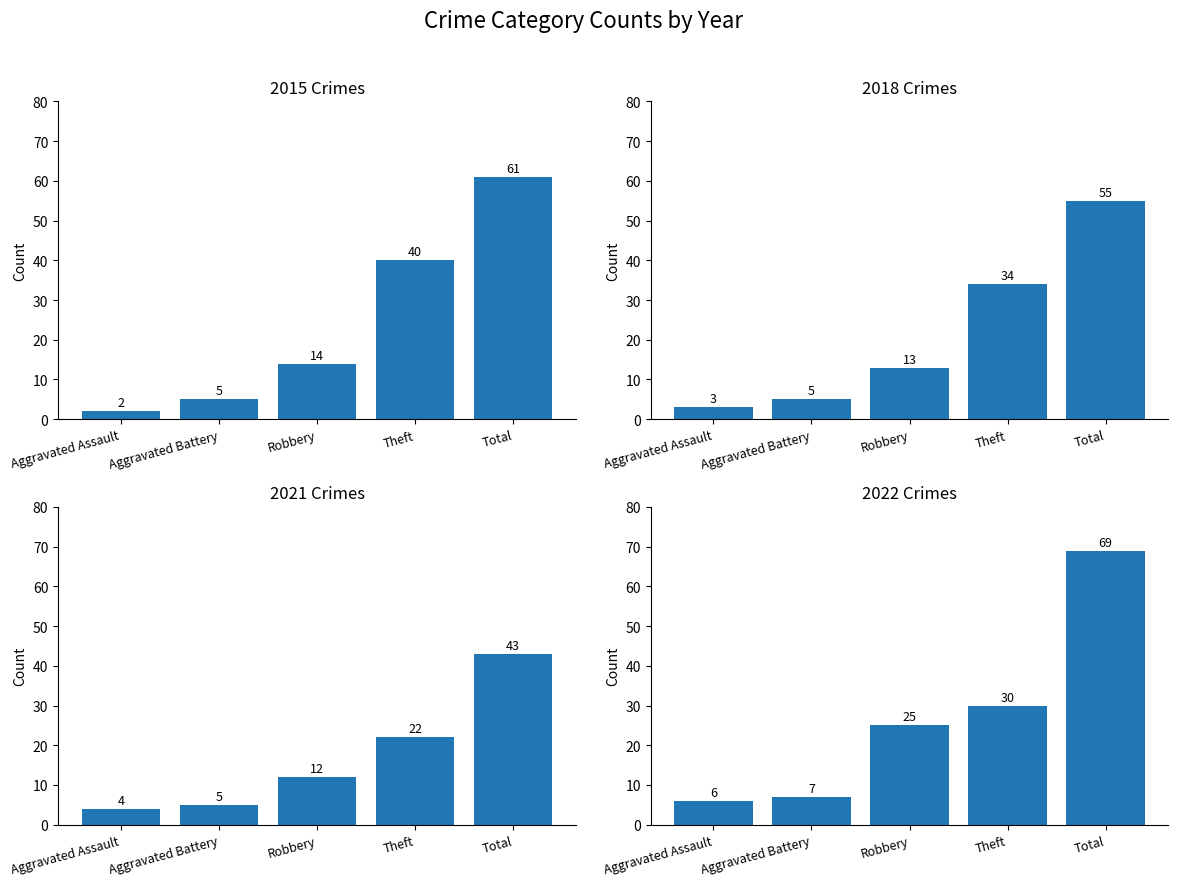

Where is 2021 nearest to the value 23?

Theft